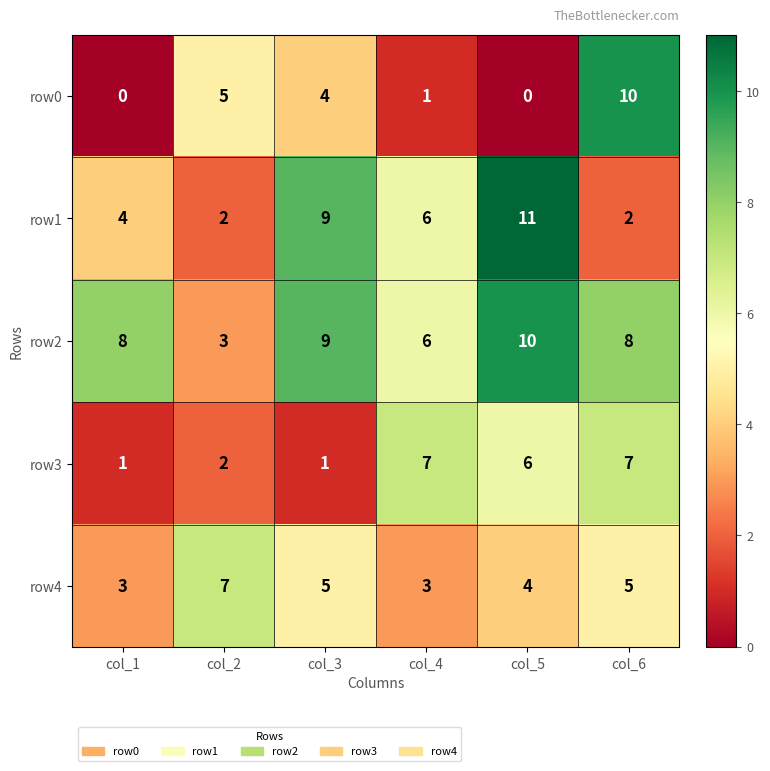

Rank the series at col_1 from lowest to highest value.

row0, row3, row4, row1, row2